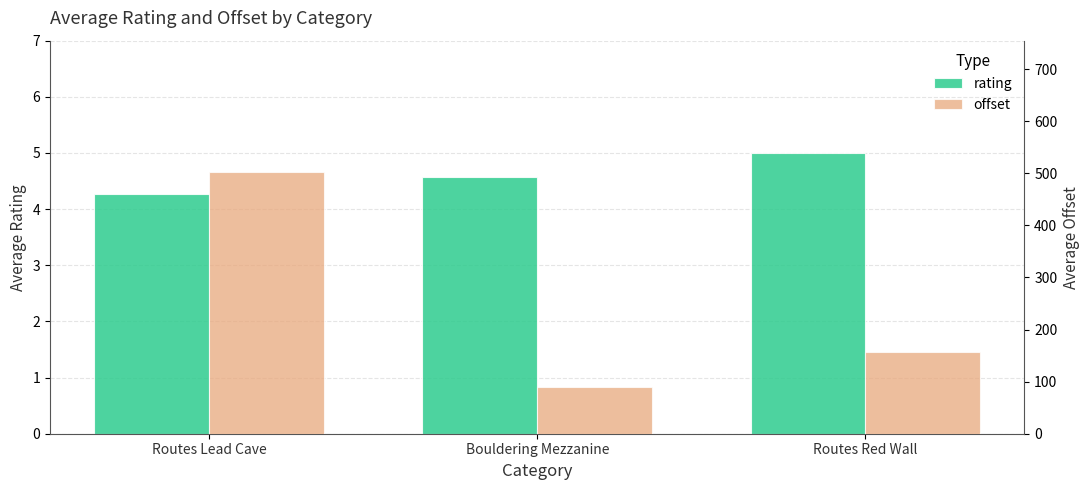

Is it true that offset equals 89.6 at Bouldering Mezzanine?

True